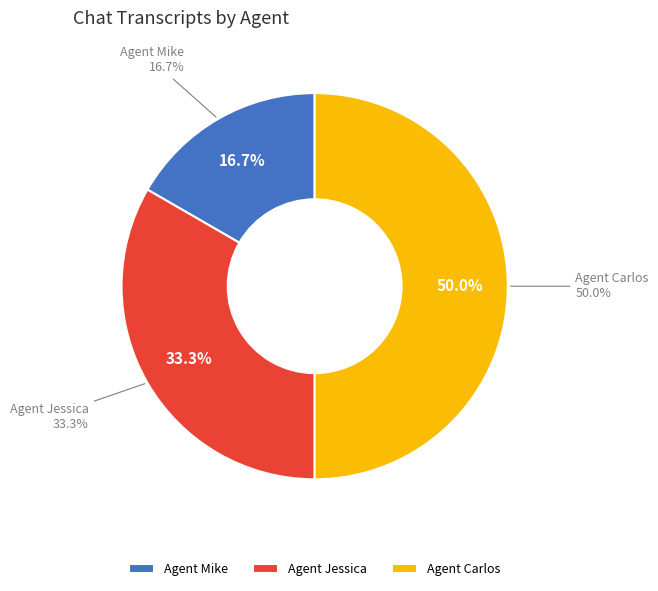

To the nearest percent, what is the difference between the Agent Carlos and Agent Jessica slice percentages?

17%